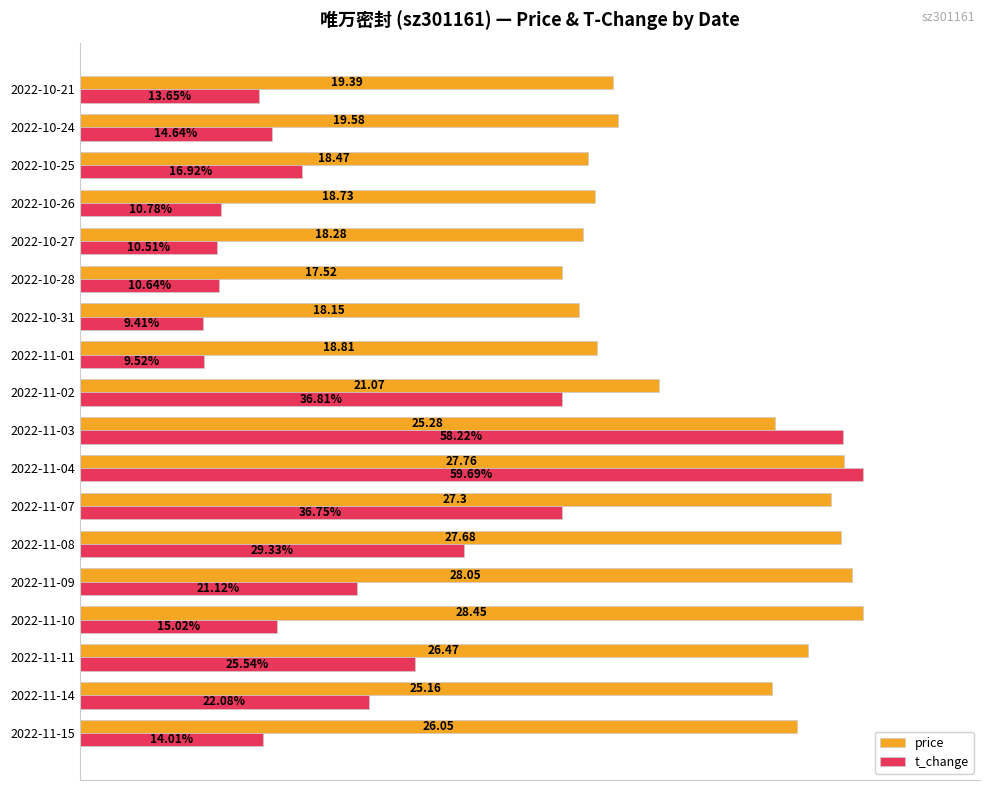

Which series has the widest spread of values?

t_change